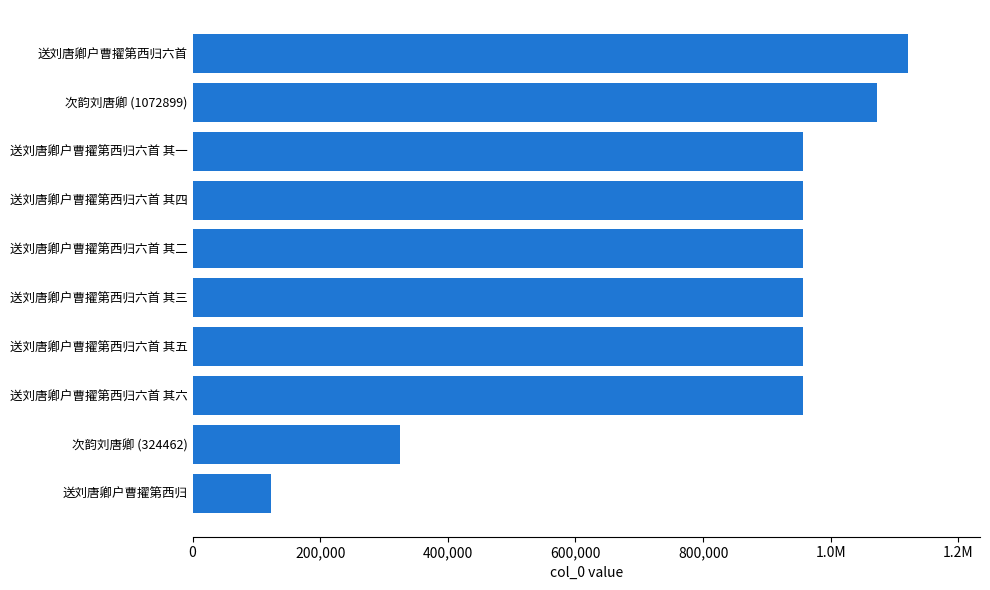

Are the bars horizontal?

Yes